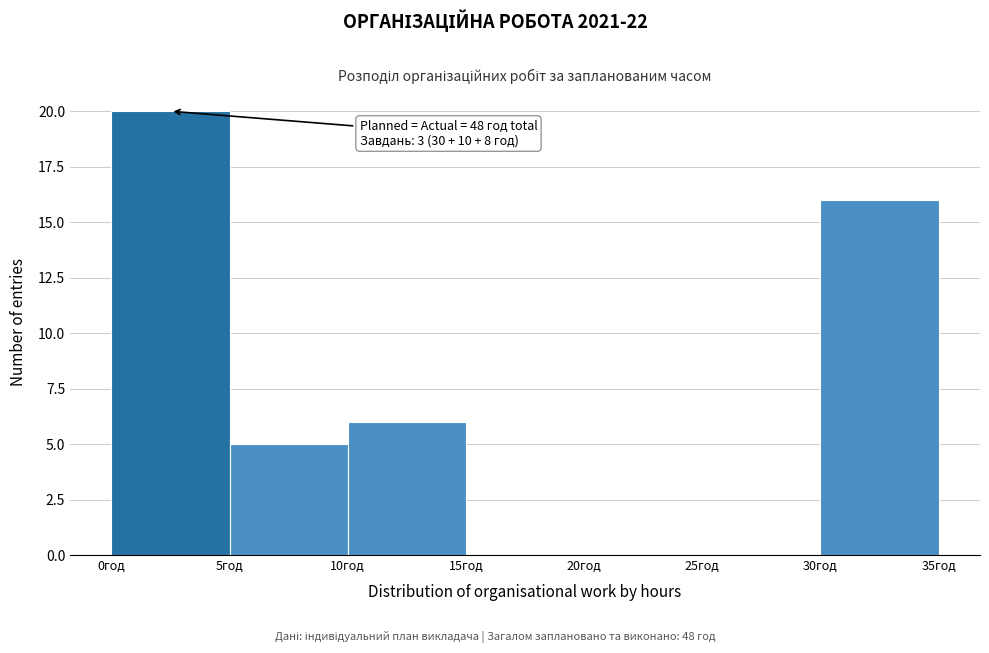

Over which range of the x-axis is the bar tallest?

0 to 5